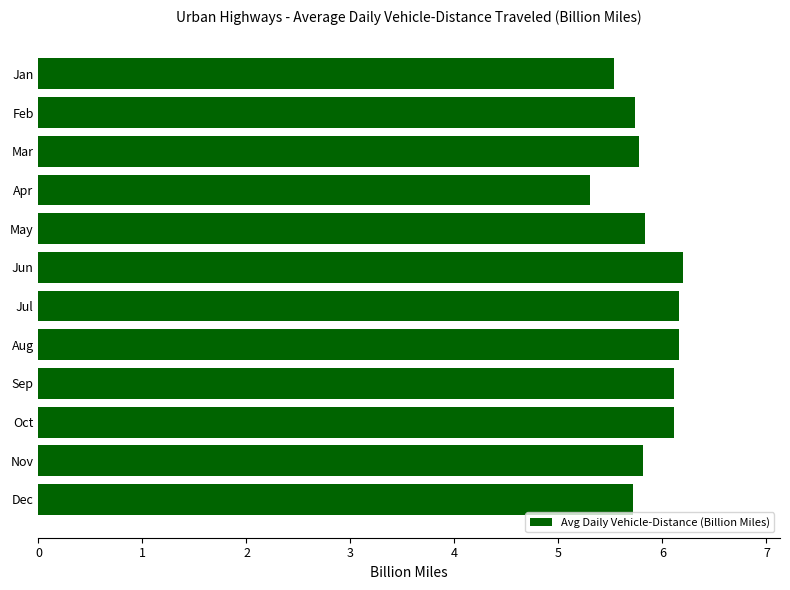

Which category has the lowest value across all series?

Apr